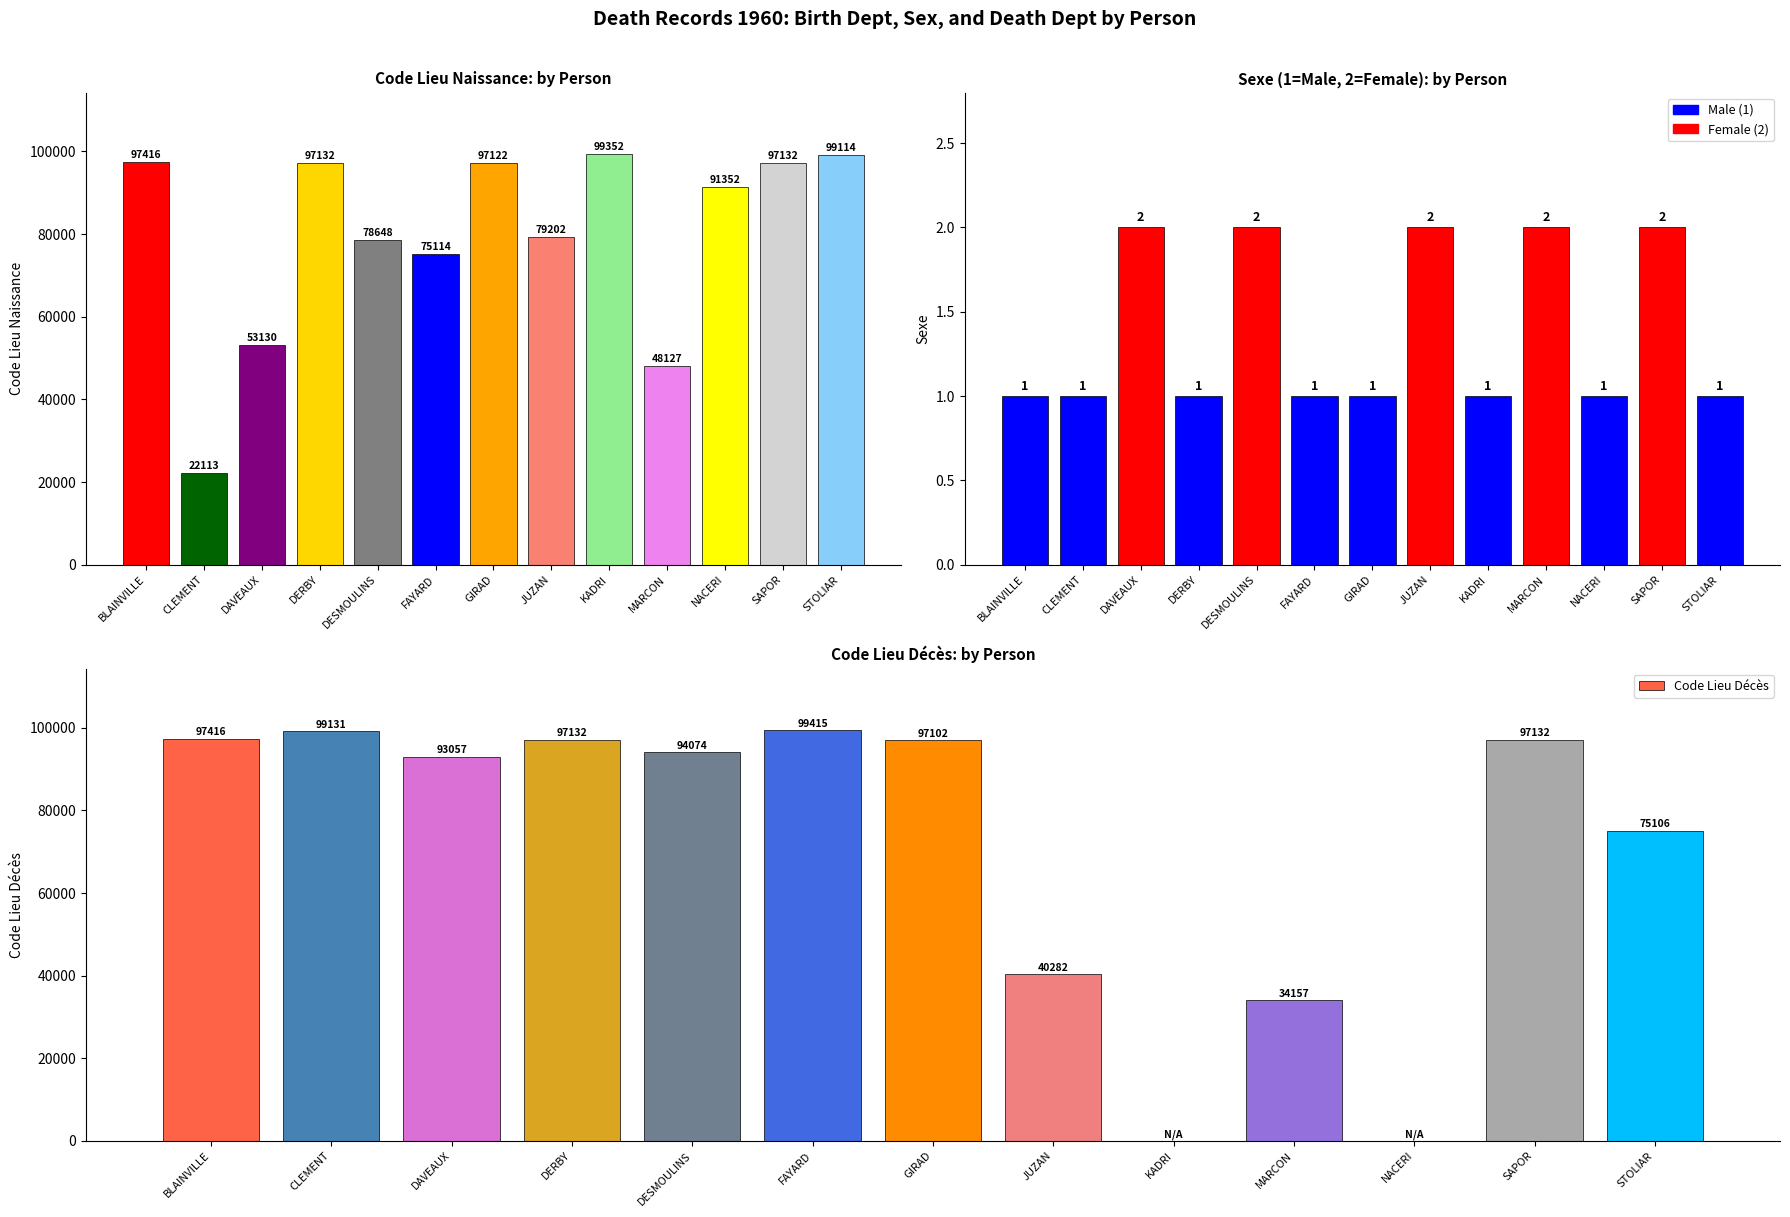

What value does the data have at GIRAD, to the nearest 10?

97100